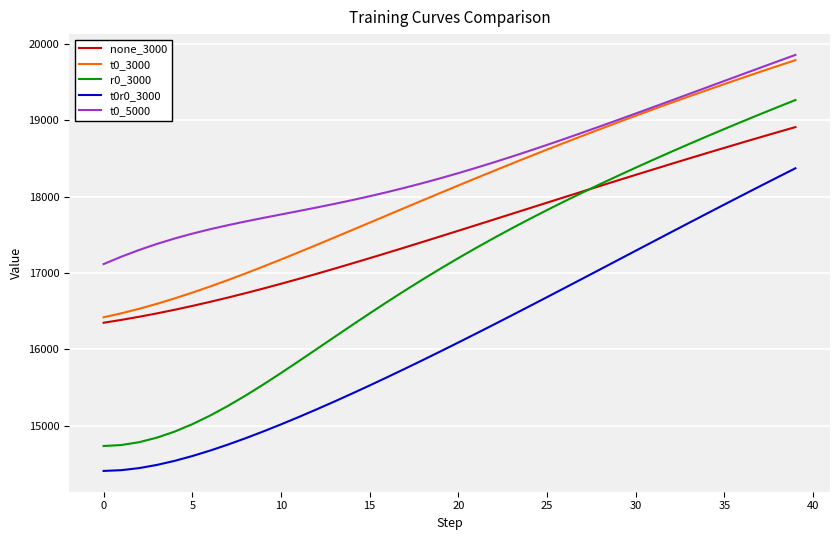

Which series has the widest spread of values?

r0_3000